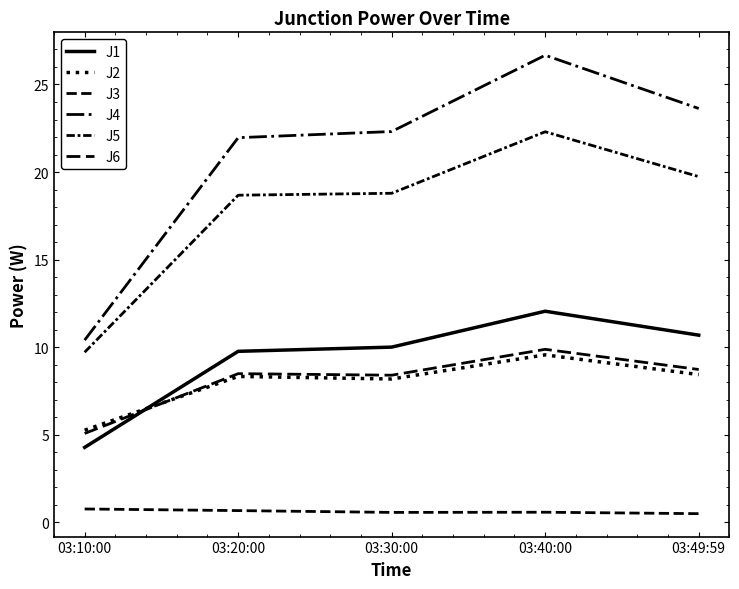

Is this an area chart (filled region under the line)?

No